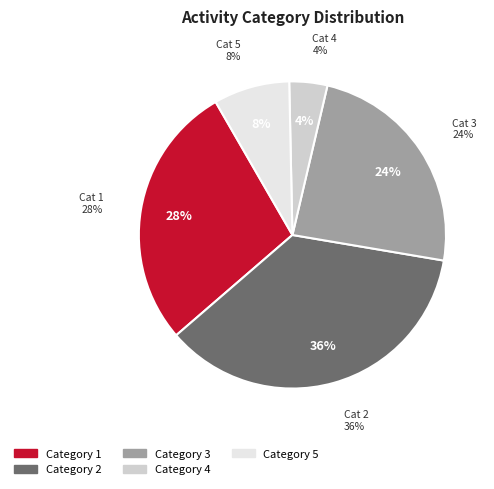

What percentage is the 3 slice, to the nearest percent?

24%